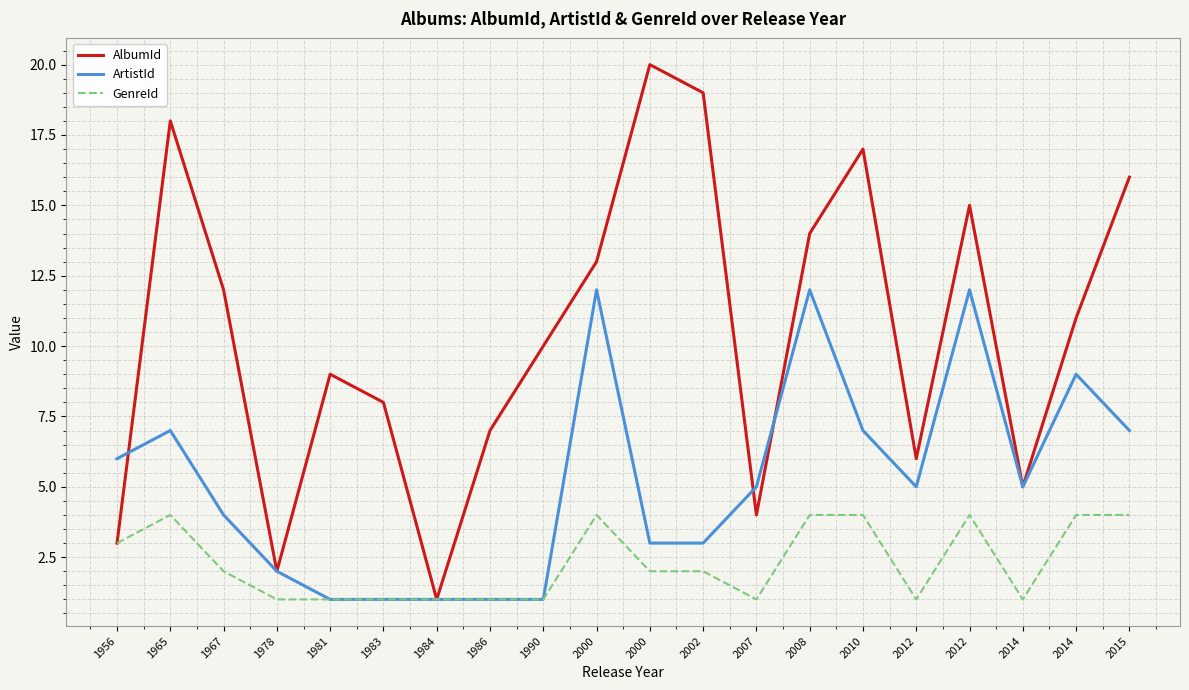

Which category has the lowest value across all series?

1984